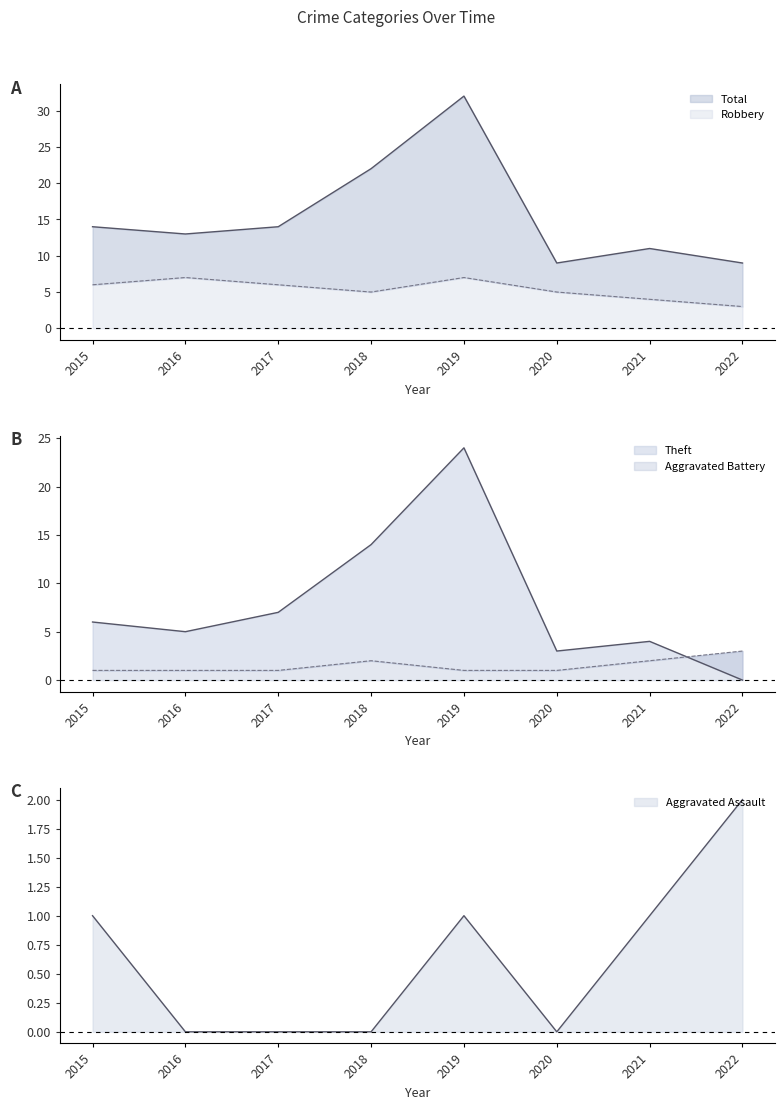

Between 2018 and 2022, which is larger?

2018